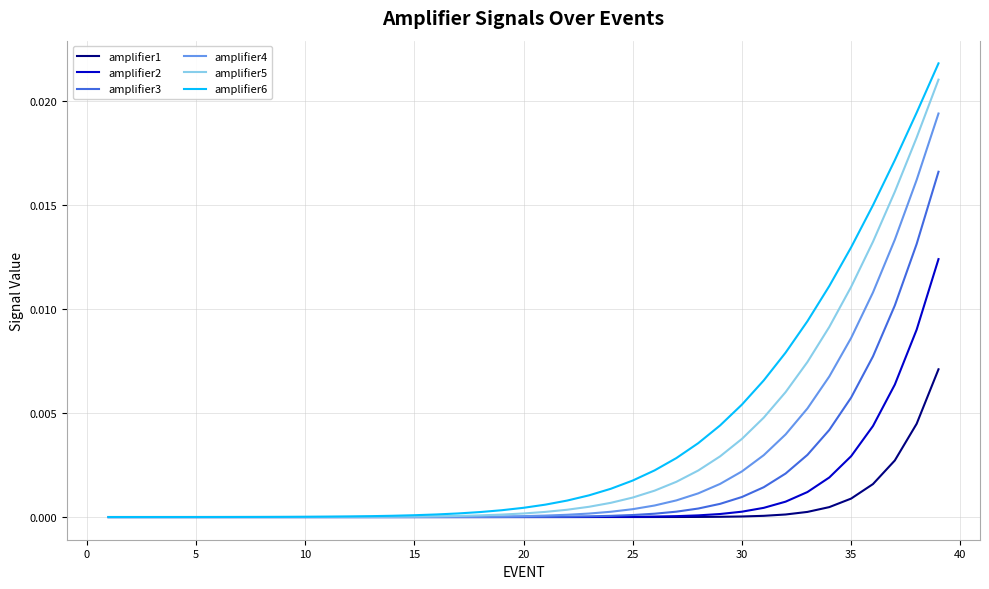

Which series has the widest spread of values?

amplifier6